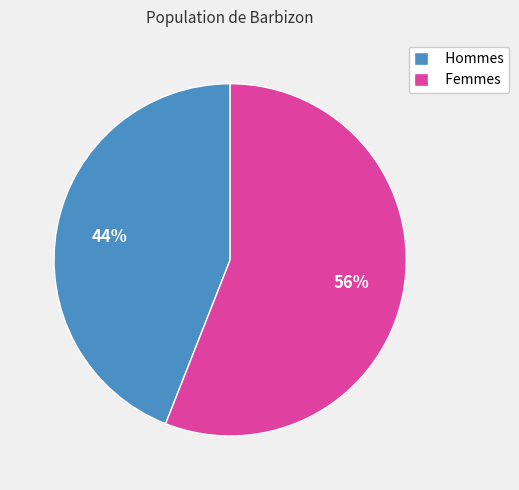

Is the sum of Hommes and Femmes greater than half?

Yes